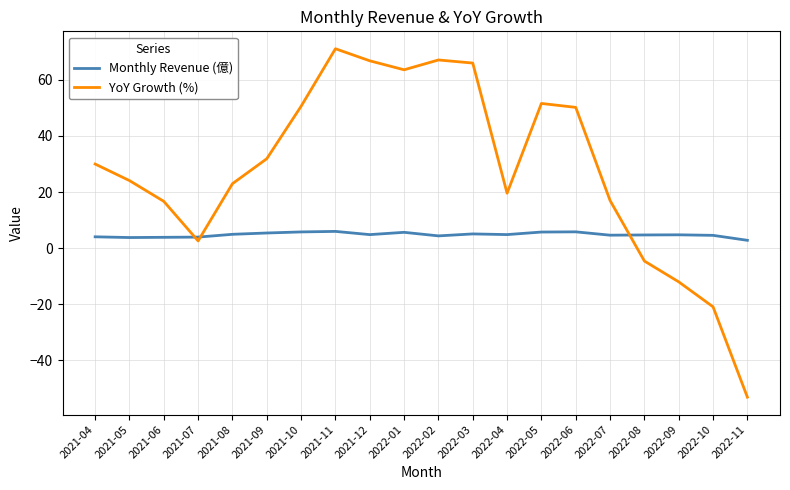

What are all the series names shown in the legend?

Monthly Revenue (億), YoY Growth (%)